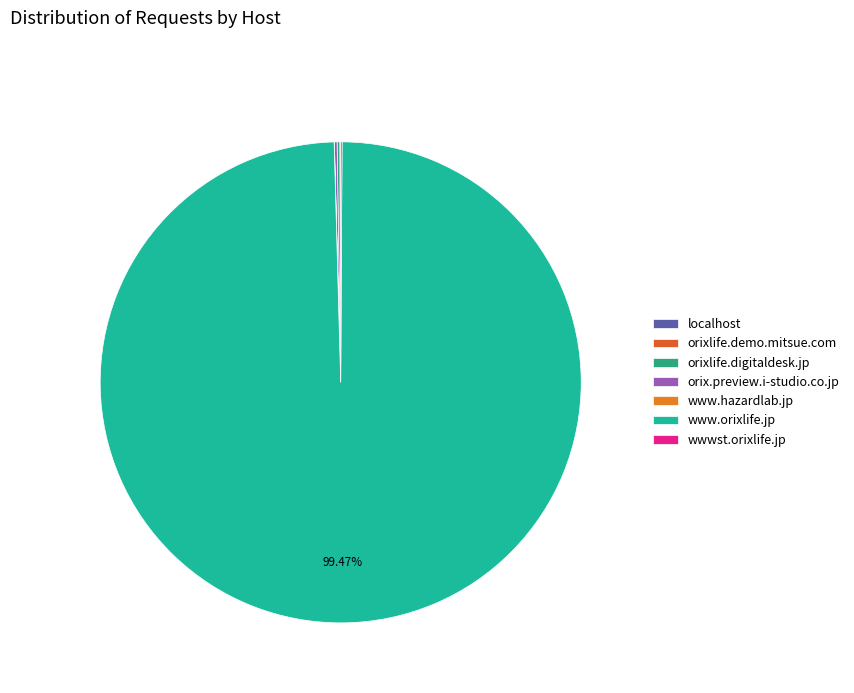

What percentage is NOT represented by www.hazardlab.jp?

100.0%